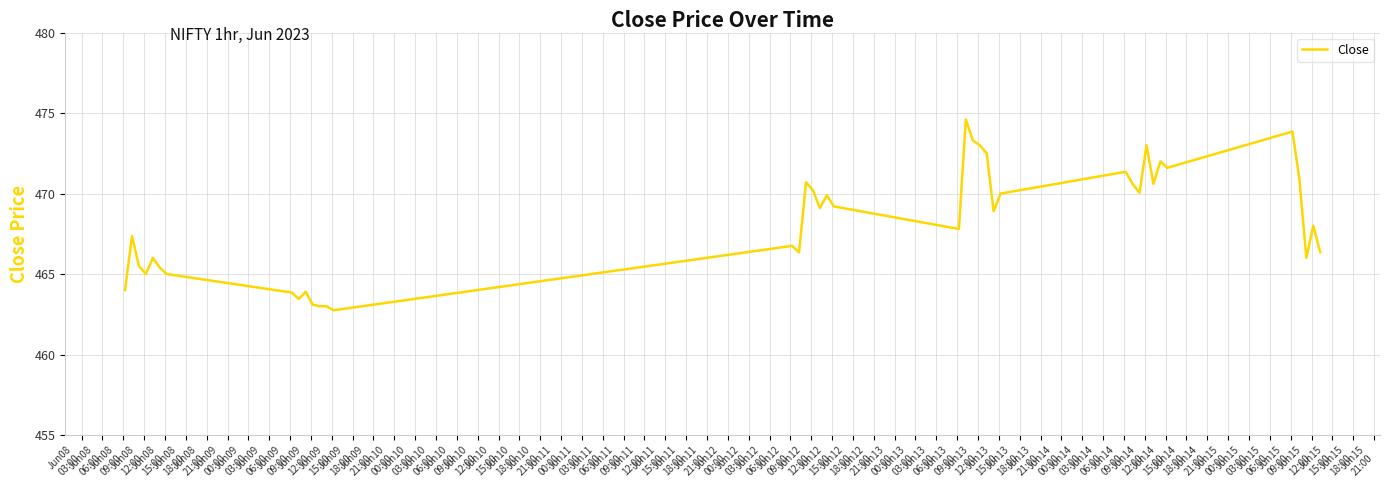

What is the minimum value shown in the chart?

462.8